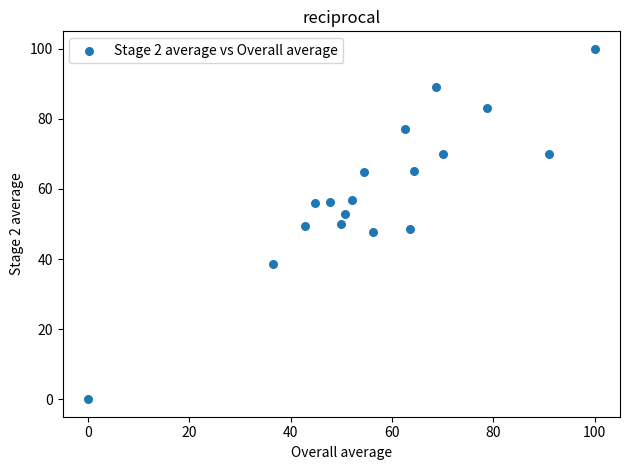

What is the range of X values (max minus min)?

100.0